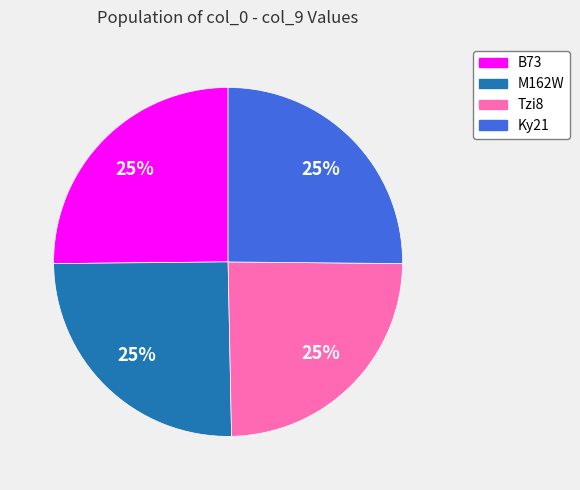

Does any single category account for the majority?

No